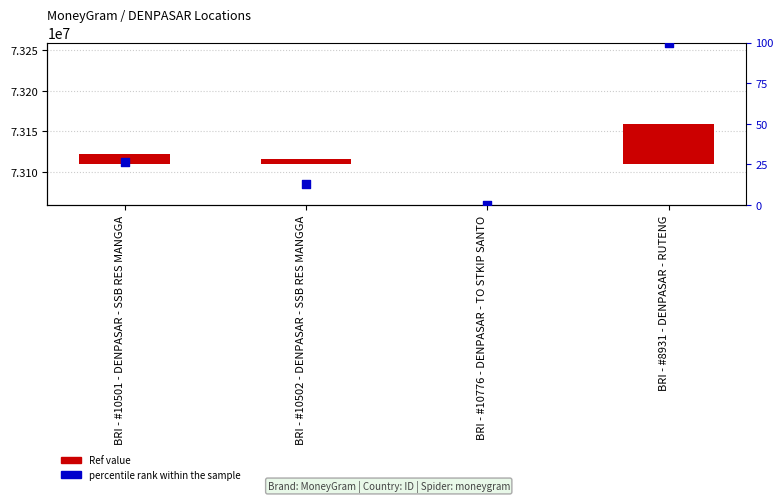

Which series contains the highest Y value?

Ref value